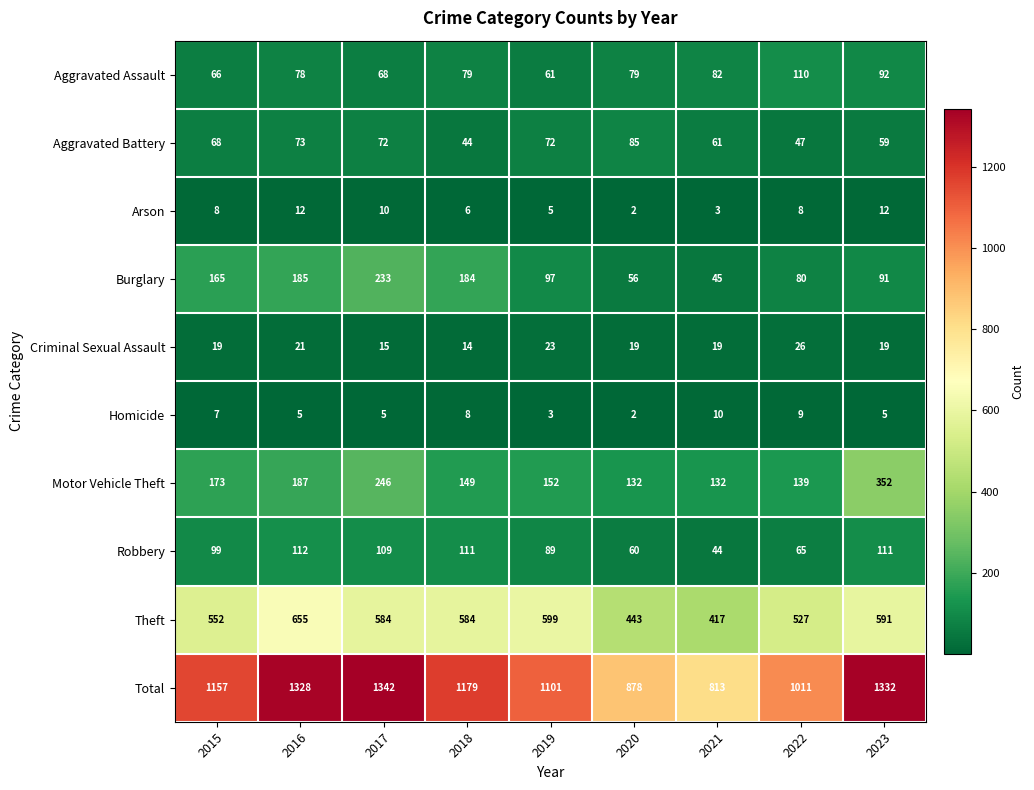

At which category is the sum across all series the highest?

2017